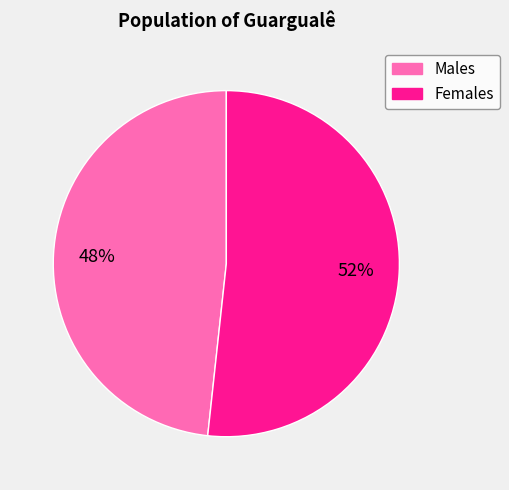

Is there a majority slice in this chart?

Yes